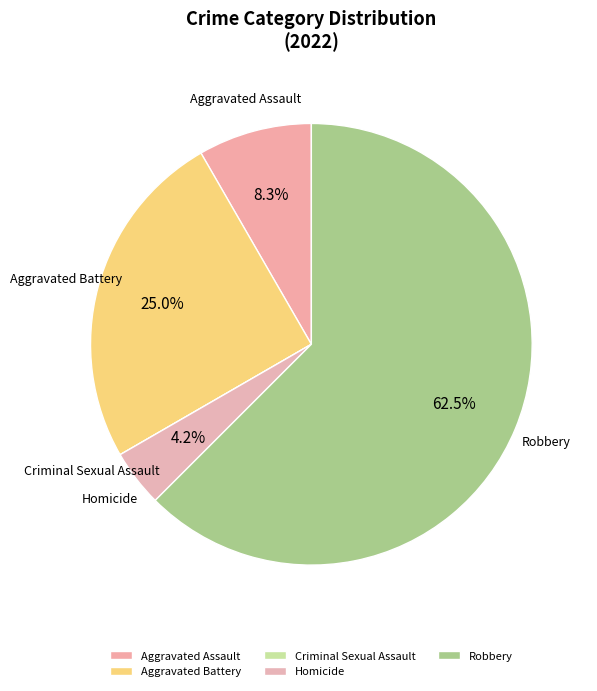

Is the sum of Homicide and Aggravated Battery greater than half?

No